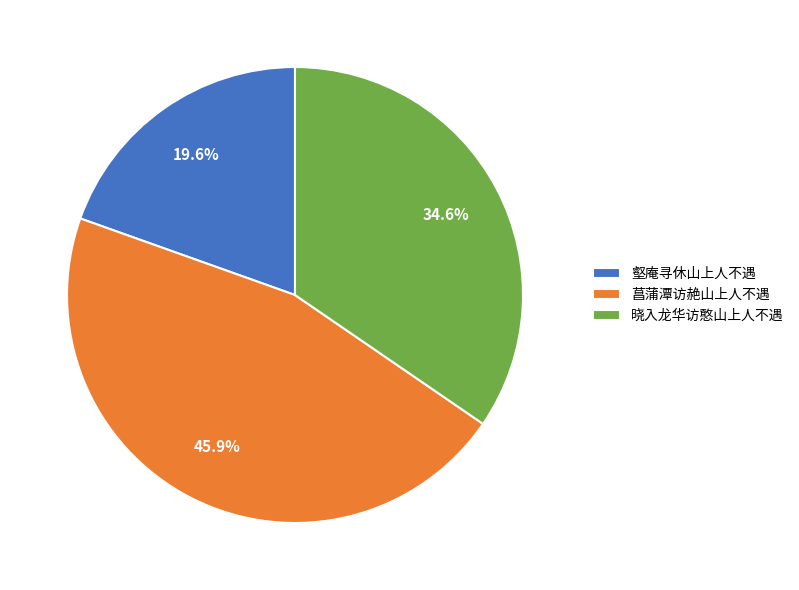

What is the ratio of the value at 菖蒲潭访赩山上人不遇 to the value at 晓入龙华访憨山上人不遇?

1.3